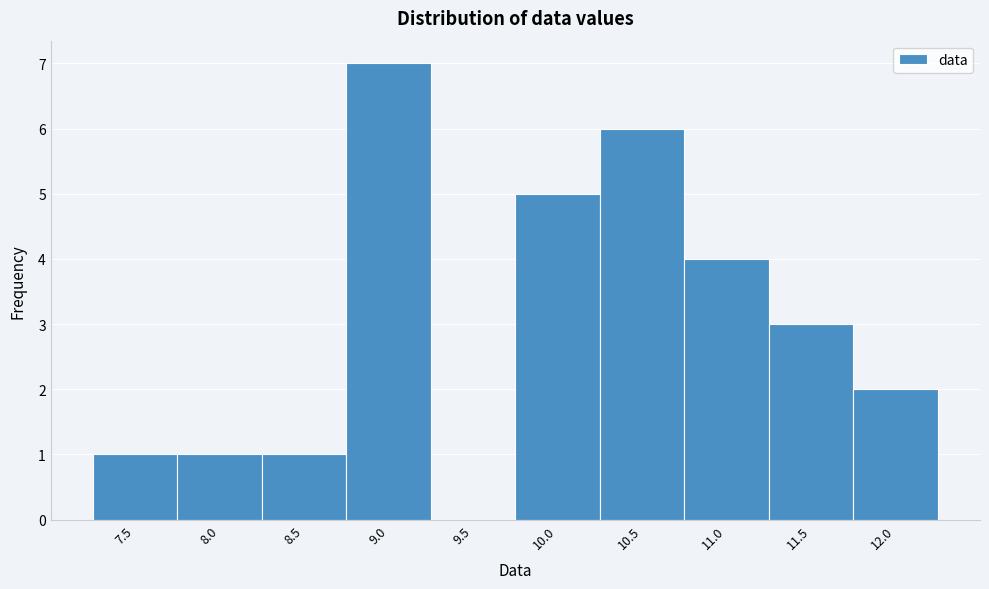

Reading left to right, list all the values displayed in this chart.

7.5=1	8.0=1	8.5=1	9.0=7	9.5=0	10.0=5	10.5=6	11.0=4	11.5=3	12.0=2